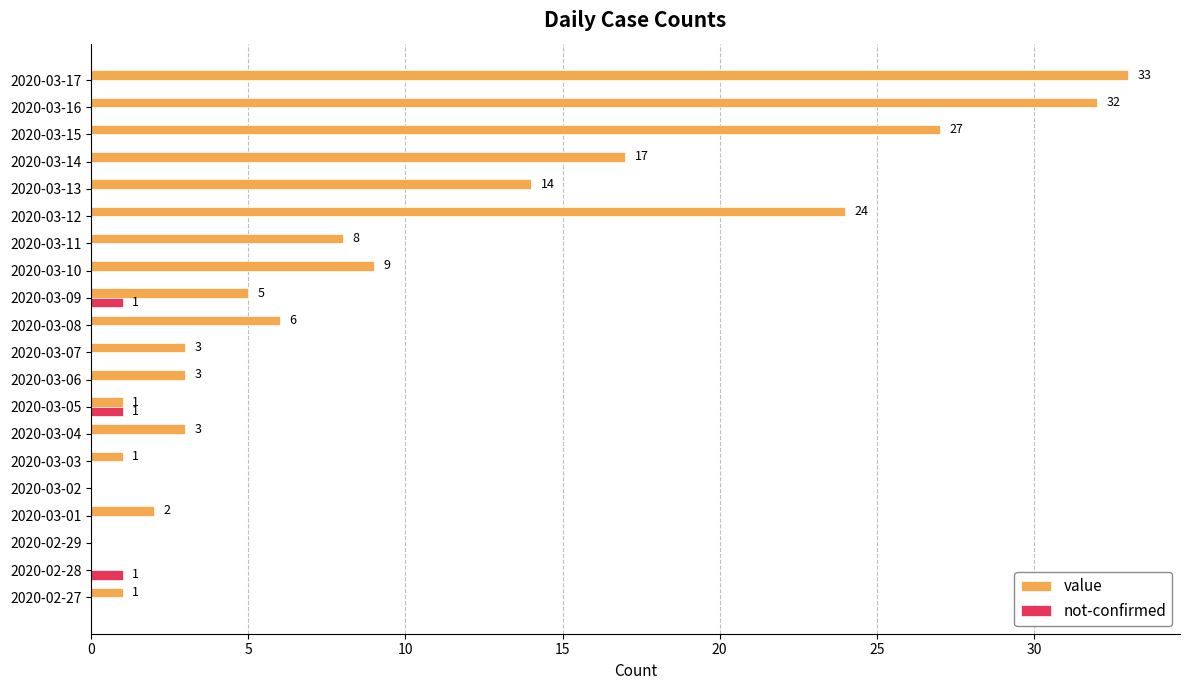

What is the greatest value displayed?

33